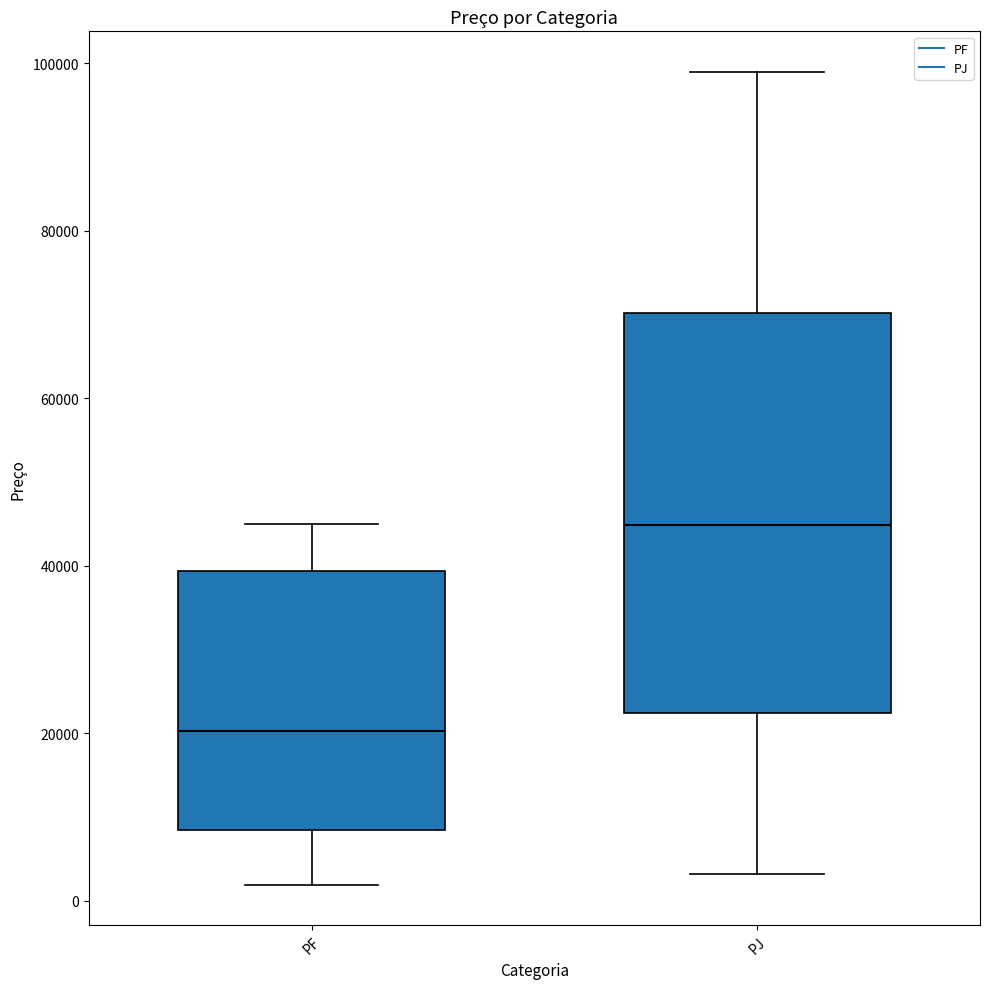

Which box's median line is the lowest?

PF